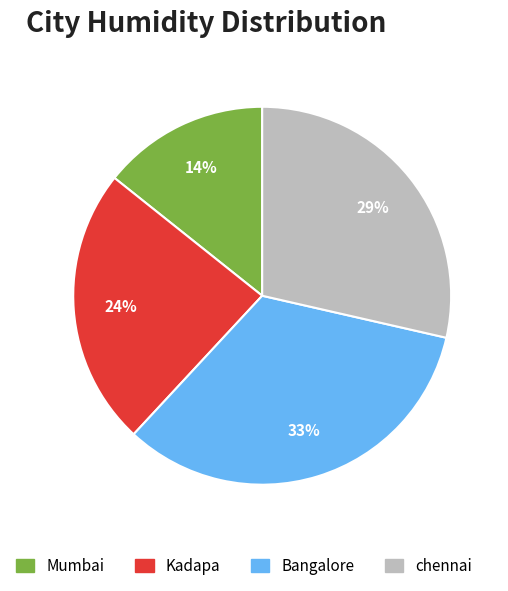

Do Kadapa and Bangalore together represent more than half of the pie?

Yes